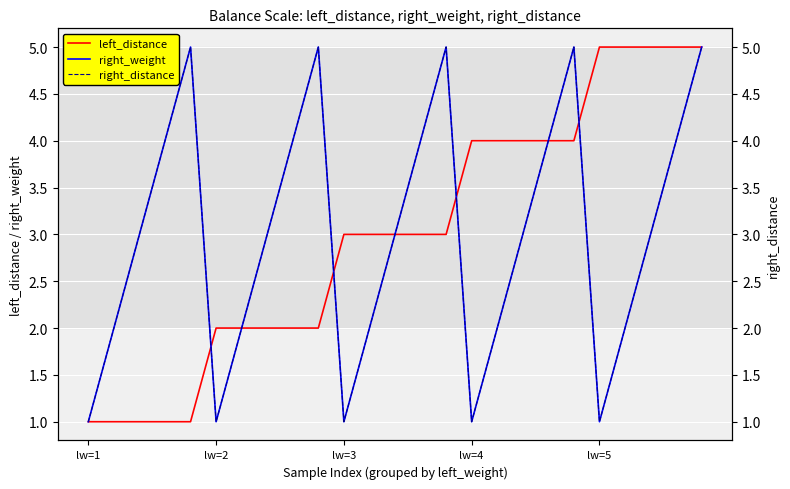

The value of left_distance at lw=1 is 1. True or false?

True